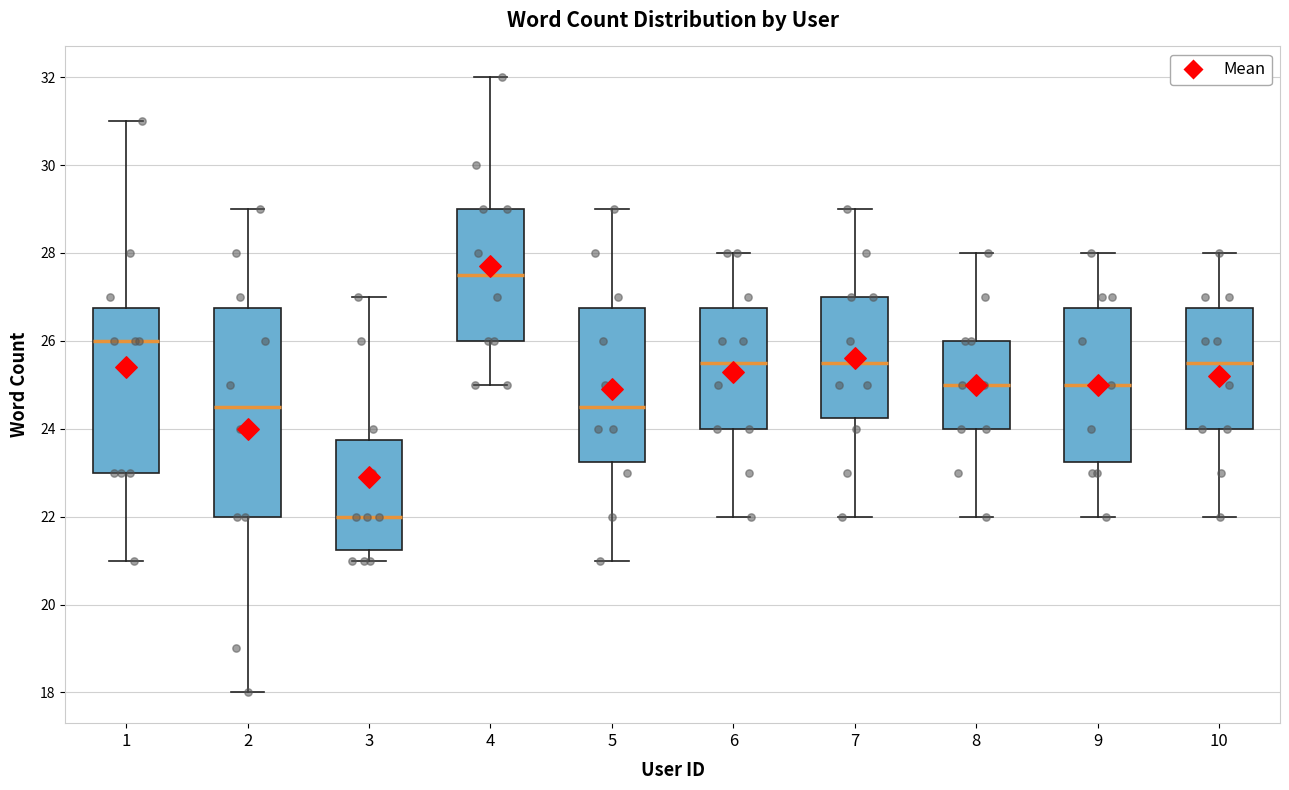

Reading left to right, read every box against the y-axis: the position of its median line, the range the box covers, and the ends of its whiskers. The values are not printed on the chart, so give them approximately, as read against the axis.

1: median 26.0, box 23.0 to 26.8, whiskers 21.0 to 31.0
2: median 24.6, box 22.0 to 26.8, whiskers 18.0 to 29.0
3: median 22.0, box 21.2 to 23.8, whiskers 21.0 to 27.0
4: median 27.6, box 26.0 to 29.0, whiskers 25.0 to 32.0
5: median 24.6, box 23.2 to 26.8, whiskers 21.0 to 29.0
6: median 25.6, box 24.0 to 26.8, whiskers 22.0 to 28.0
7: median 25.6, box 24.2 to 27.0, whiskers 22.0 to 29.0
8: median 25.0, box 24.0 to 26.0, whiskers 22.0 to 28.0
9: median 25.0, box 23.2 to 26.8, whiskers 22.0 to 28.0
10: median 25.6, box 24.0 to 26.8, whiskers 22.0 to 28.0